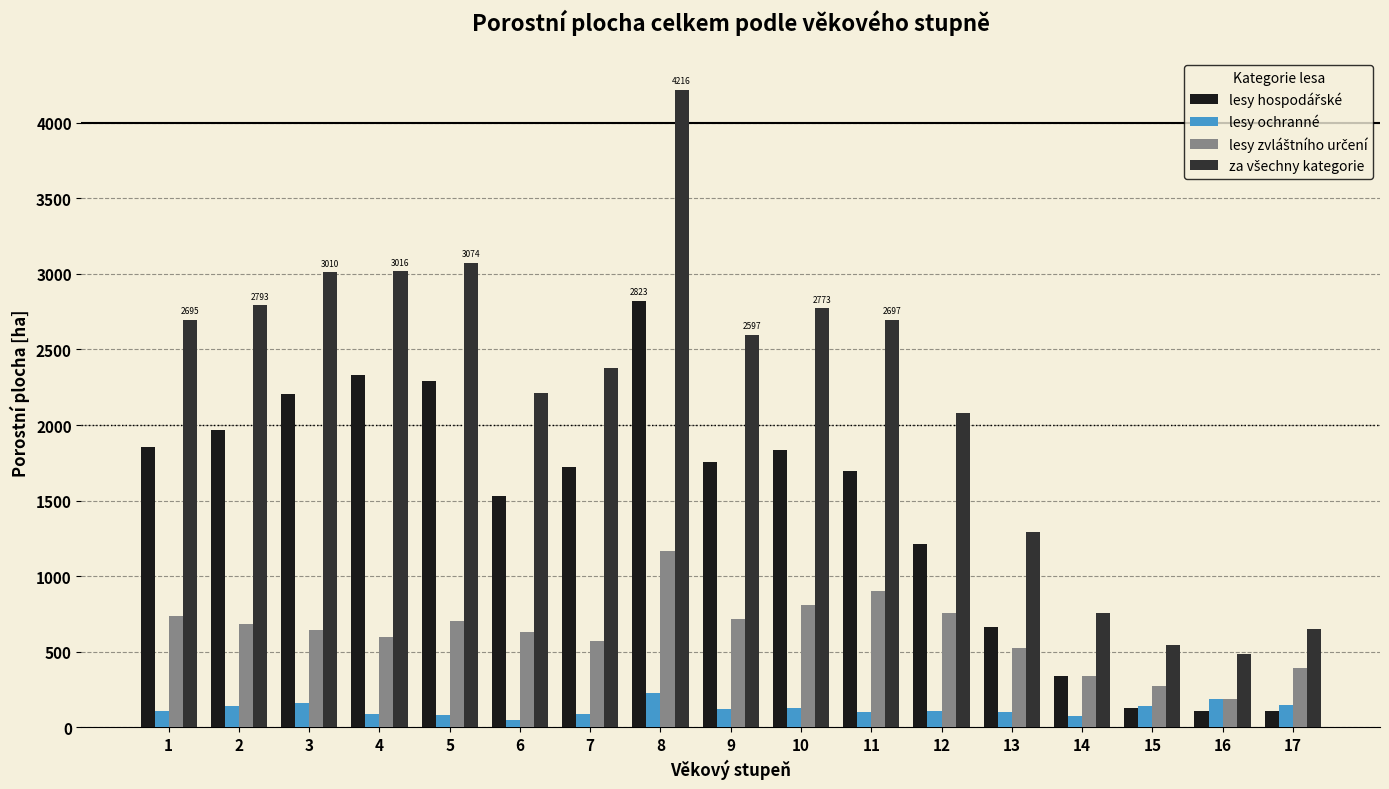

What is the average value of the lesy ochranné series?

120.7